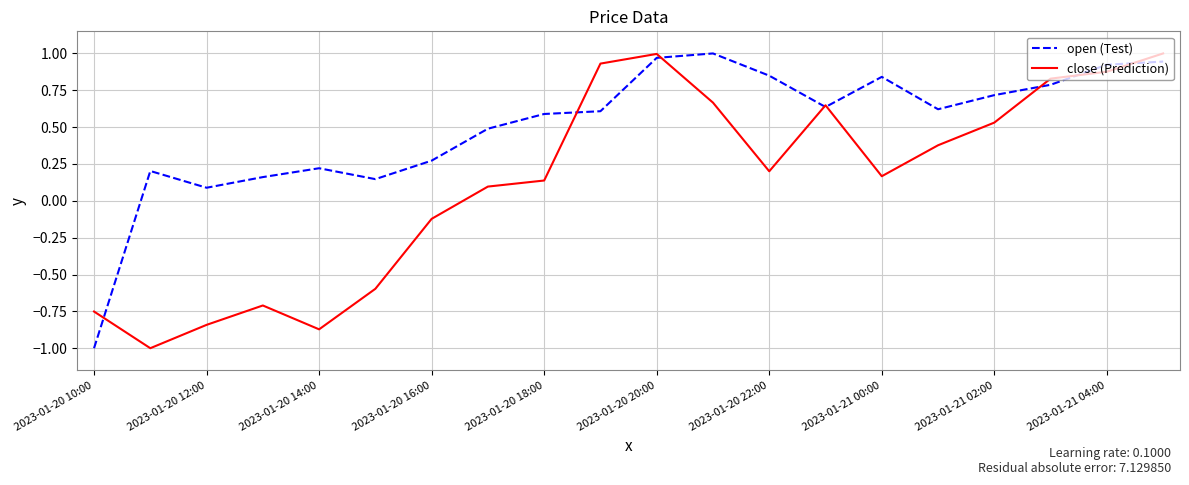

List the series in order of their overall mean, highest first.

open (Test), close (Prediction)